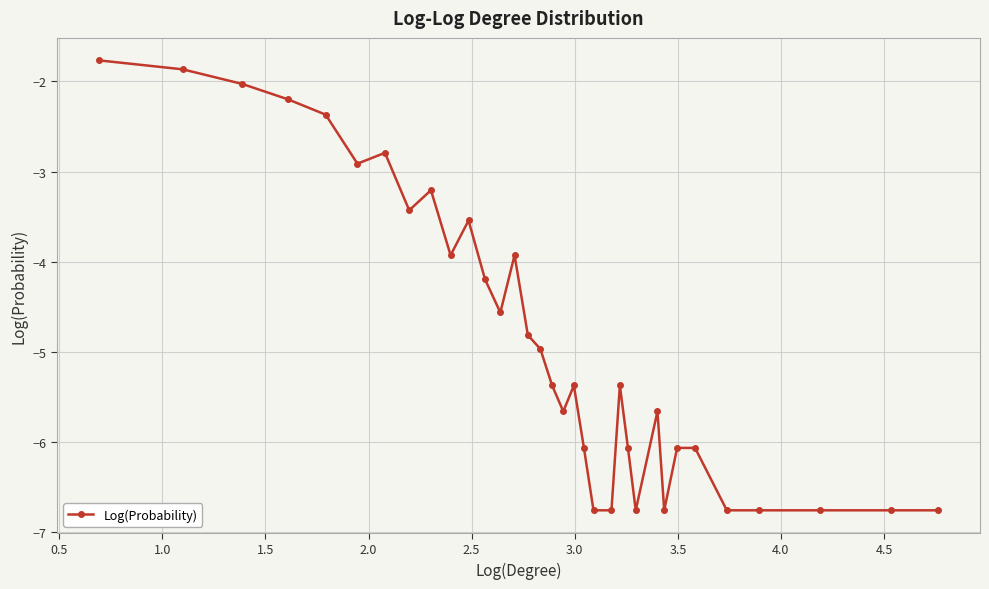

Reading right to left, extract all data points from this chart.

-6.8	-6.8	-6.8	-6.8	-6.8	-6.1	-6.1	-6.8	-5.7	-6.8	-6.1	-5.4	-6.8	-6.8	-6.1	-5.4	-5.7	-5.4	-5.0	-4.8	-3.9	-4.6	-4.2	-3.5	-3.9	-3.2	-3.4	-2.8	-2.9	-2.4	-2.2	-2.0	-1.9	-1.8